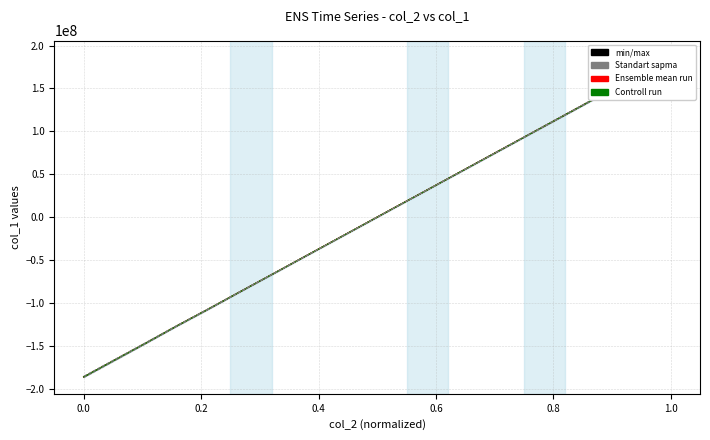

The min/max series shows -11547256.0 at 8. True or false?

False